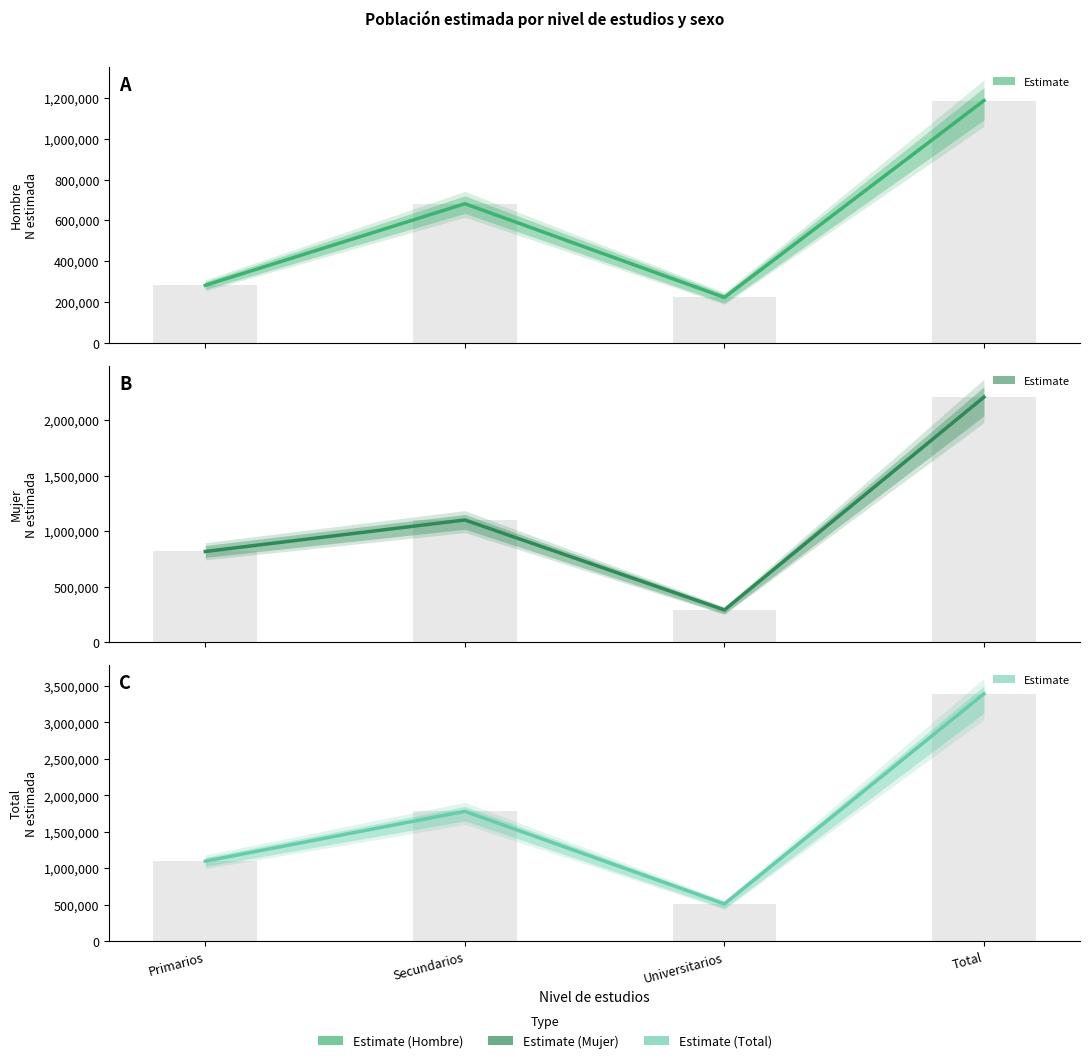

Rank the categories by Mujer N (estimada) value from lowest to highest.

Universitarios, Primarios, Secundarios, Total